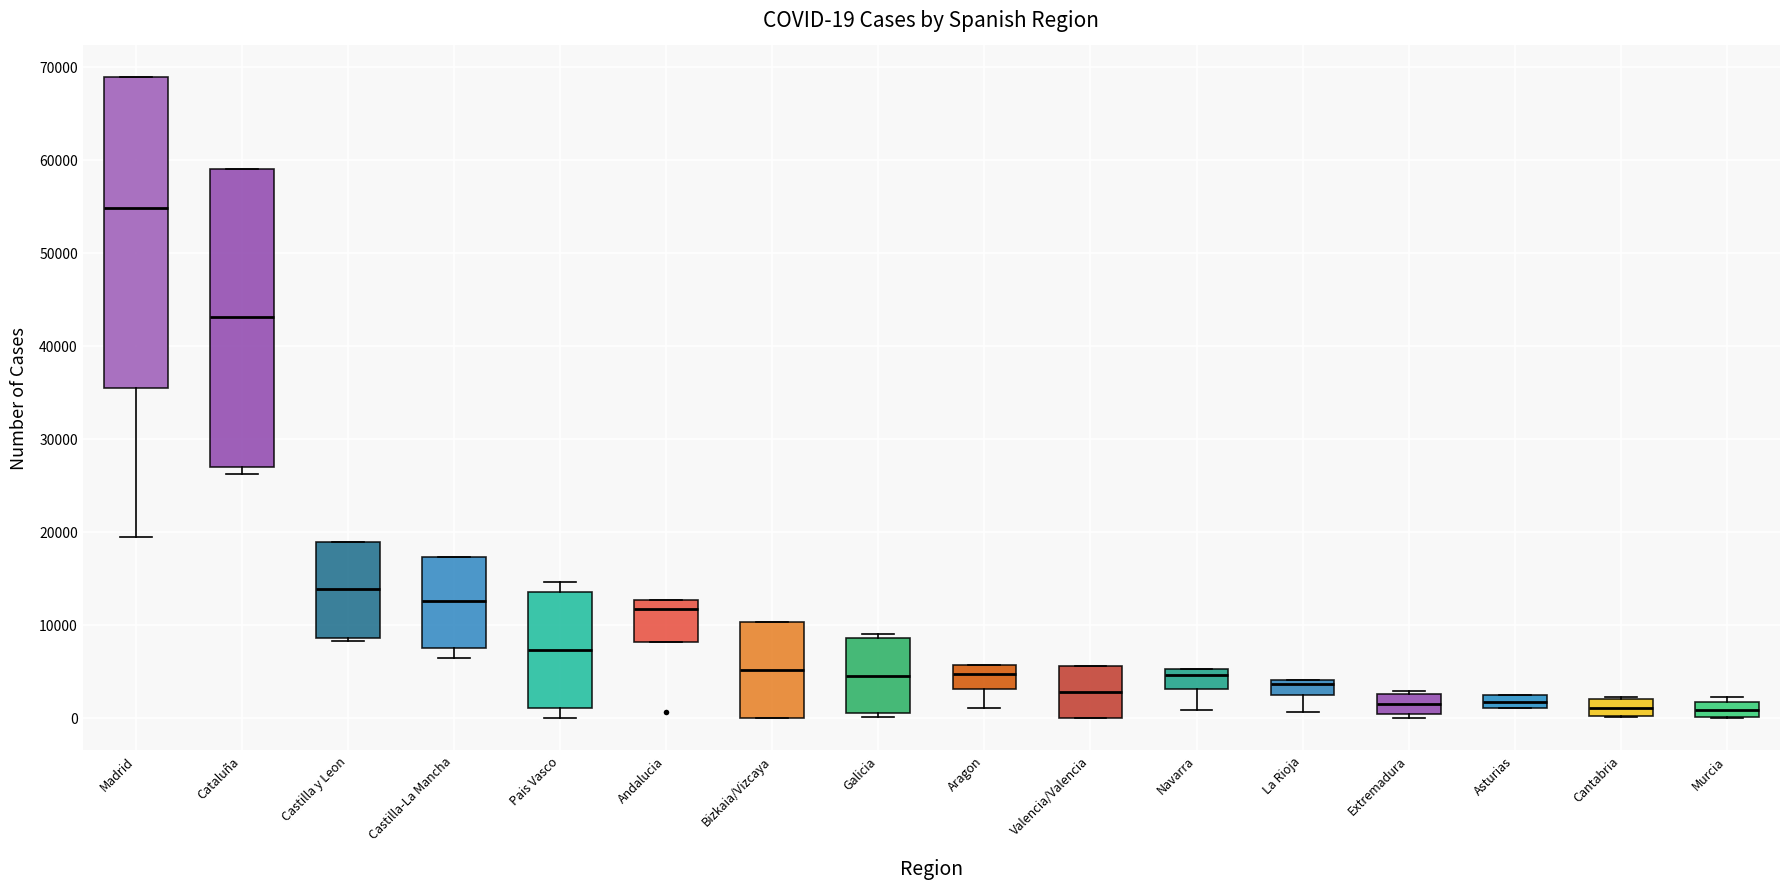

Comparing the boxes themselves (not the whiskers), which one is the tallest?

Madrid